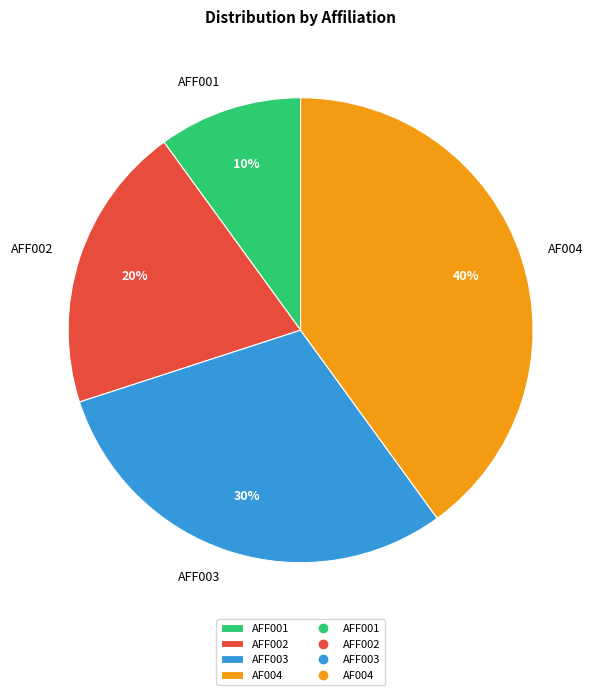

Does any single category account for the majority?

No